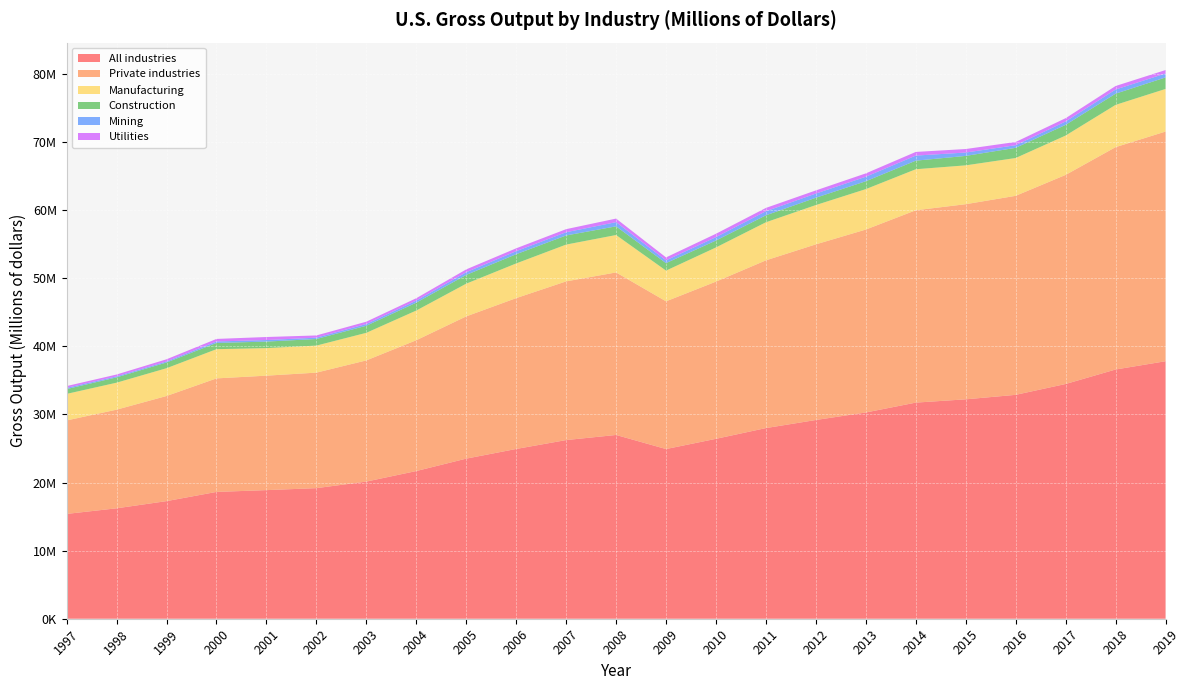

Reading right to left, list all the values displayed in this chart.

All industries: 2019=37816984	2018=36603406	2017=34474732	2016=32882162	2015=32222300	2014=31740043	2013=30291347	2012=29186848	2011=27999497	2010=26422363	2009=24919477	2008=26989209	2007=26238500	2006=24931355	2005=23512947	2004=21690160	2003=20141244	2002=19178255	2001=18888252	2000=18623870	1999=17272311	1998=16216785	1997=15393320
Private industries: 2019=33730375	2018=32654447	2017=30707673	2016=29228283	2015=28656783	2014=28248483	2013=26864969	2012=25797086	2011=24635110	2010=23087247	2009=21695674	2008=23869214	2007=23305632	2006=22154281	2005=20889675	2004=19210489	2003=17798089	2002=16963427	2001=16809081	2000=16672777	1999=15437558	1998=14487020	1997=13728169
Manufacturing: 2019=6259231	2018=6209281	2017=5780421	2016=5553361	2015=5706328	2014=6025468	2013=5939329	2012=5771296	2011=5592871	2010=5019104	2009=4511065	2008=5493739	2007=5404030	2006=5093517	2005=4804582	2004=4361729	2003=4050673	2002=3971611	2001=4046832	2000=4290462	1999=4079847	1998=3962464	1997=3897971
Construction: 2019=1689986	2018=1643111	2017=1570769	2016=1494812	2015=1386108	2014=1258772	2013=1155700	2012=1074580	2011=1020485	2010=1016651	2009=1098960	2008=1275777	2007=1339134	2006=1353620	2005=1287144	2004=1158060	2003=1039480	2002=969697	2001=956910	2000=913886	1999=841640	1998=779602	1997=709092
Mining: 2019=579935	2018=610566	2017=493146	2016=384264	2015=495972	2014=745419	2013=662888	2012=613049	2011=601186	2010=499297	2009=404018	2008=613984	2007=475551	2006=444218	2005=393954	2004=299469	2003=252388	2002=195472	2001=226107	2000=218050	1999=155814	1998=151537	1997=176871
Utilities: 2019=503226	2018=516322	2017=485757	2016=476843	2015=513760	2014=537642	2013=491663	2012=461485	2011=484889	2010=494486	2009=436451	2008=524896	2007=451593	2006=421955	2005=416184	2004=351750	2003=343152	2002=325154	2001=446479	2000=373248	1999=314786	1998=268067	1997=261979